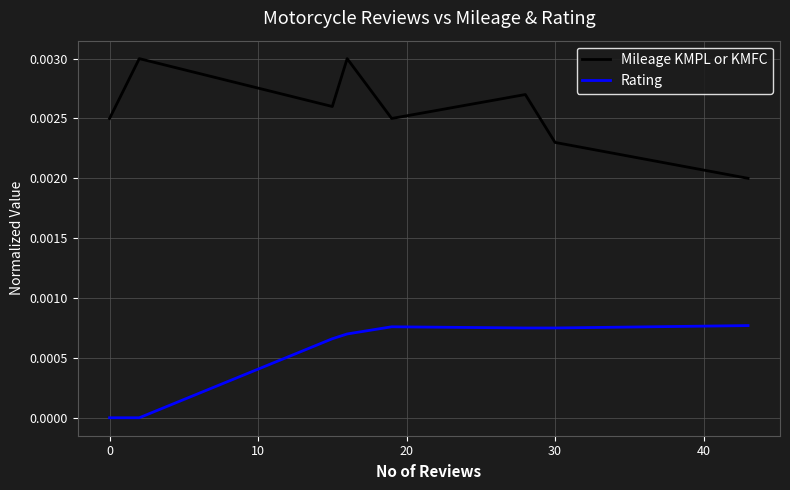

True or false: Mileage KMPL or KMFC and Rating cross at least once.

False